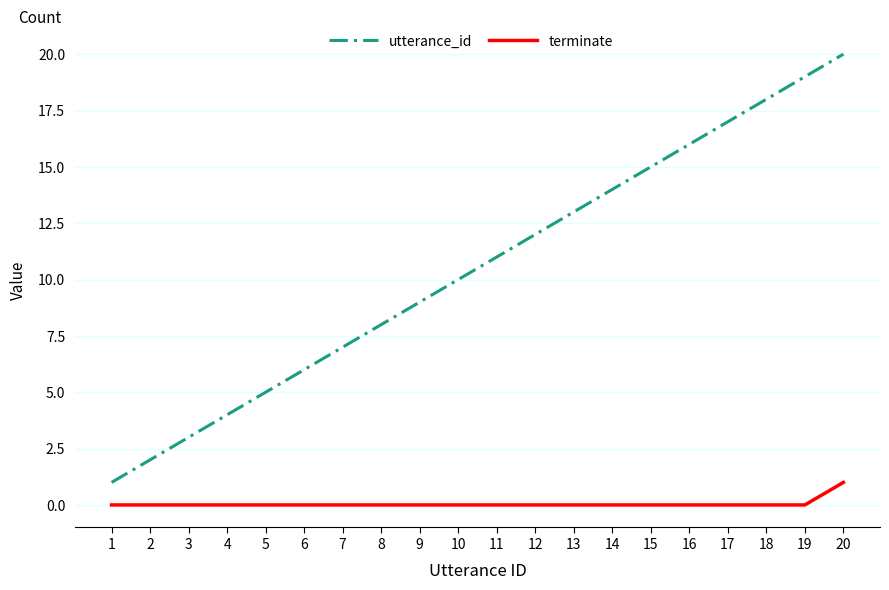

At 13, list the series in order from smallest to largest.

terminate, utterance_id